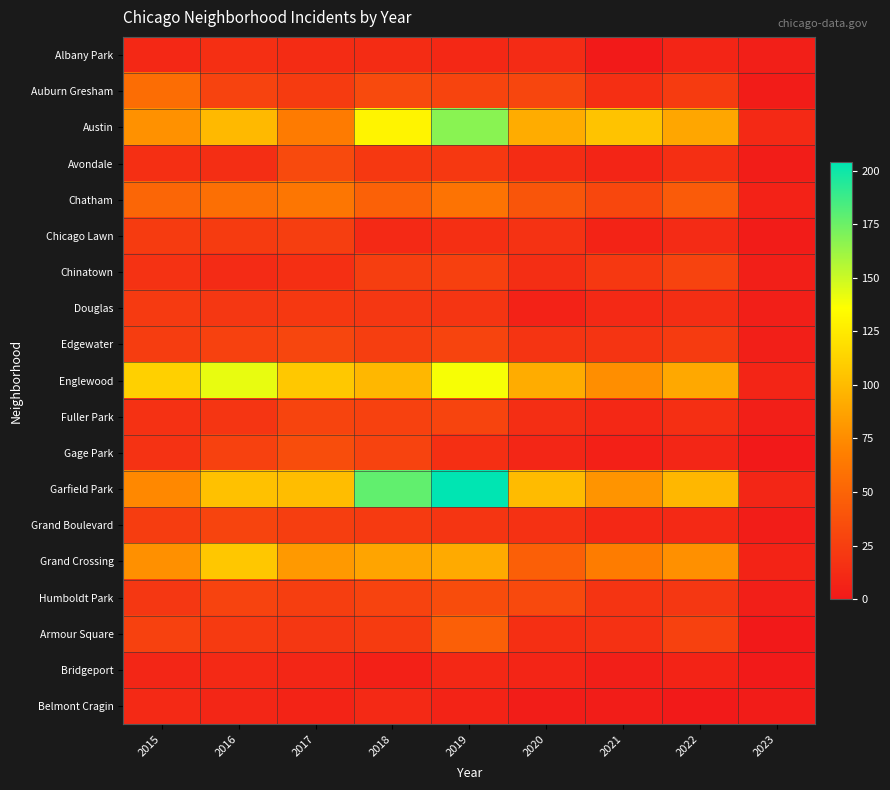

Which category has the highest value across all series?

2019